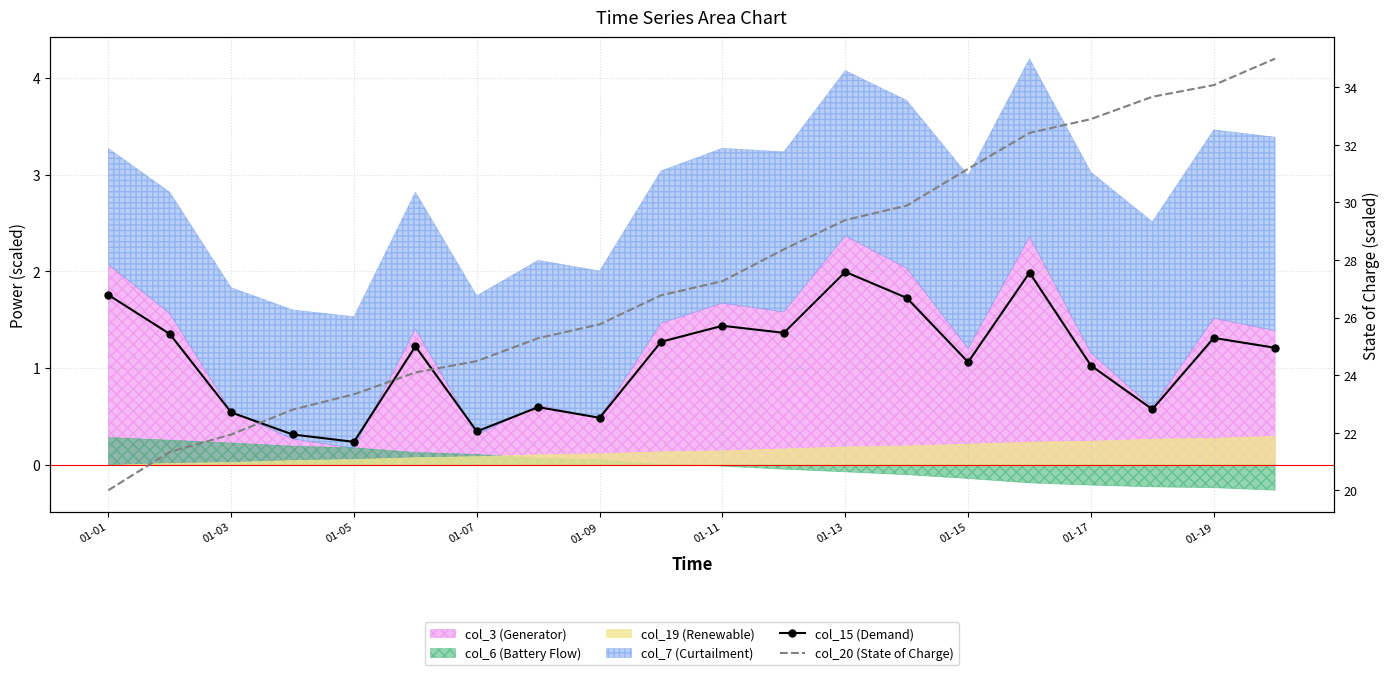

How many interior local valleys does the col_15 (Demand) series have?

6